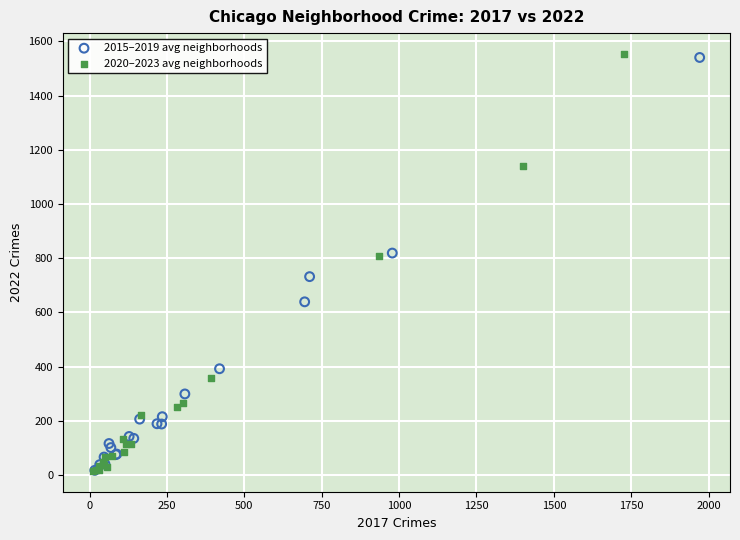

What are all the series names shown in the legend?

2015–2019 avg neighborhoods, 2020–2023 avg neighborhoods